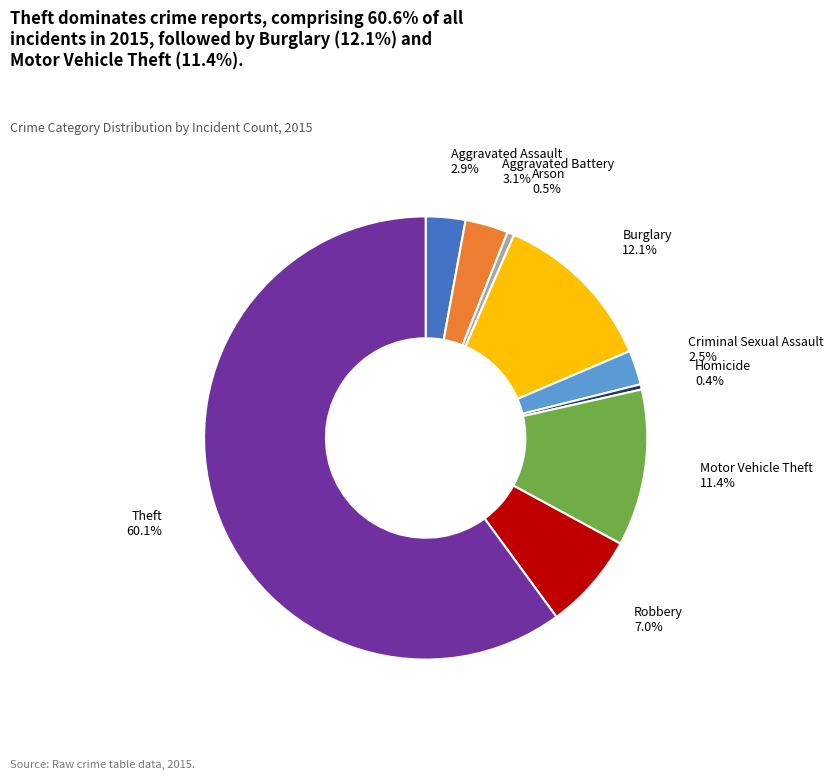

Is it true that Motor Vehicle Theft is 24% of the pie?

False